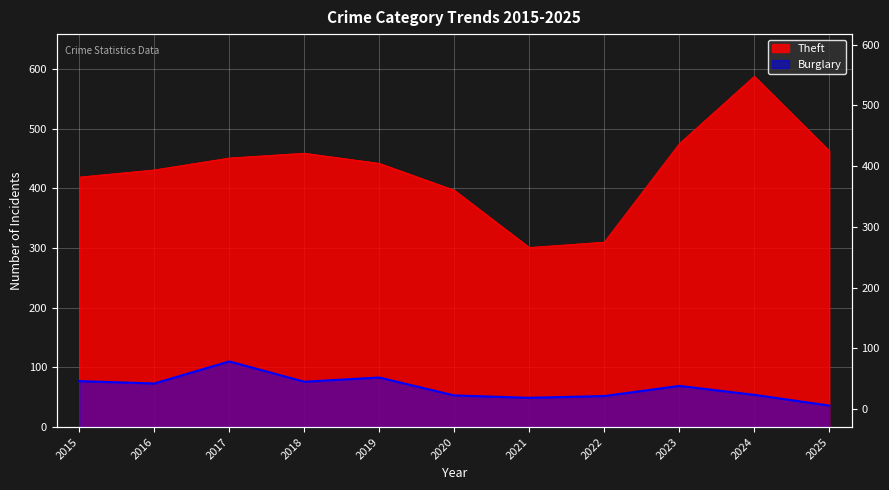

At which category does Theft reach its first local peak?

2018